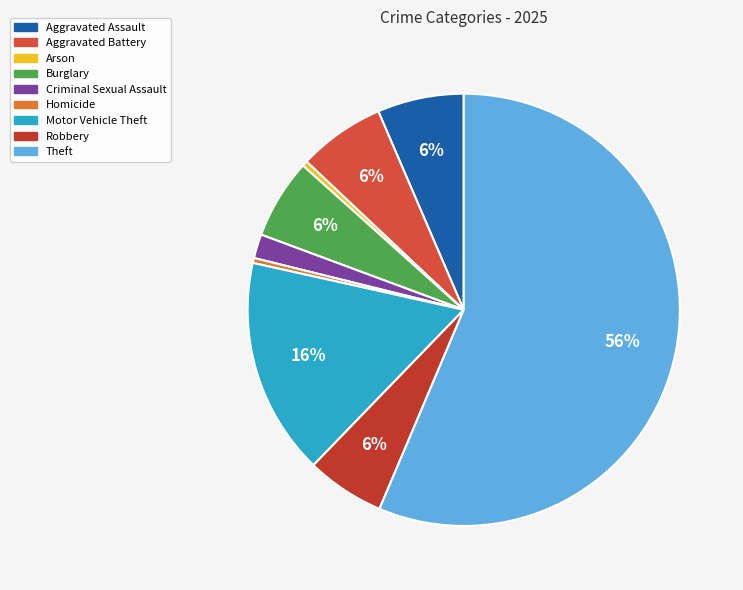

Which category has the smallest portion of the pie?

Homicide